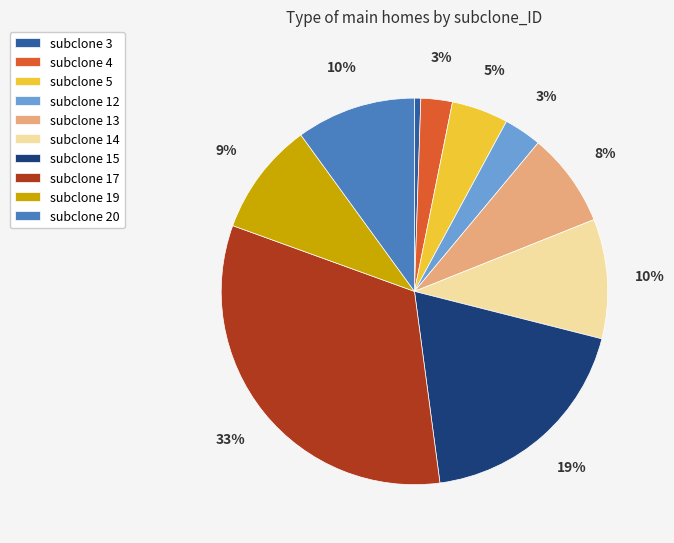

Do subclone 12 and subclone 19 together represent more than half of the pie?

No